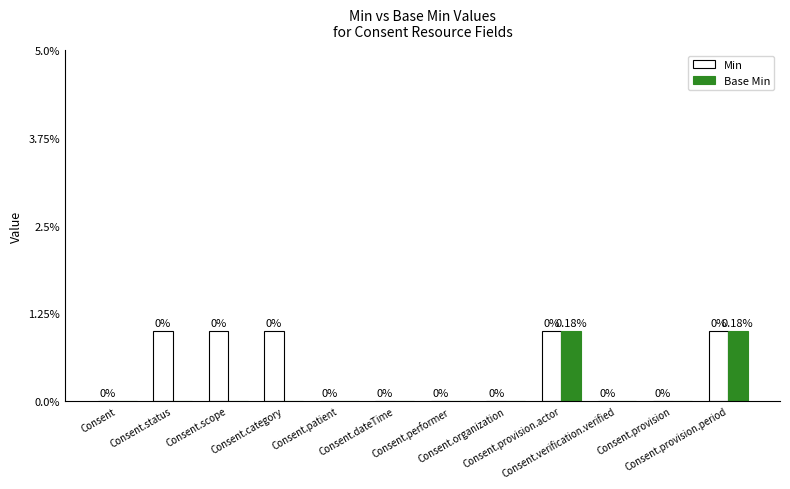

Which series has the largest total across all categories?

Min